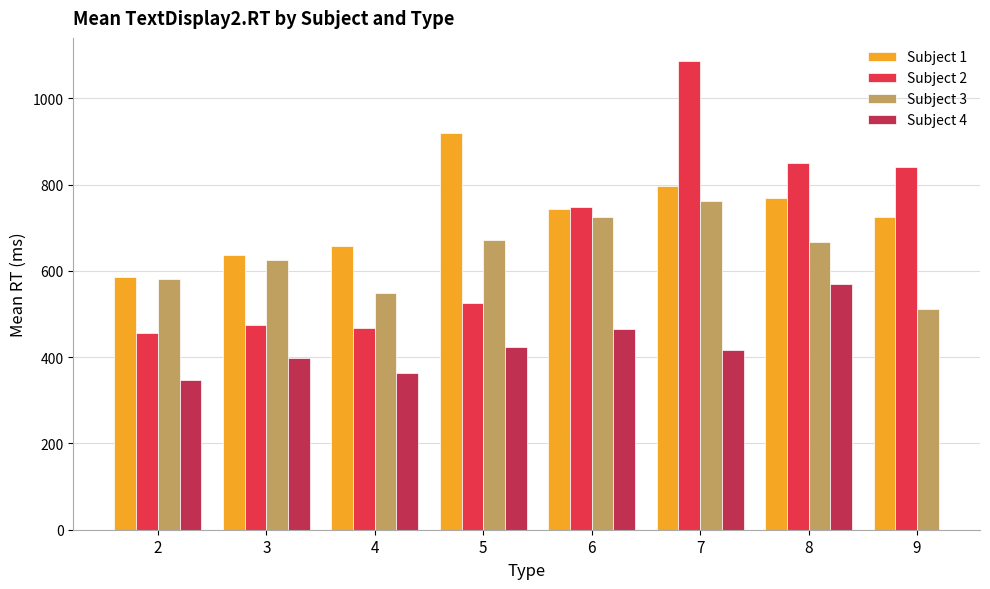

What is the difference between the maximum and minimum values in the Subject 1 series?

331.9